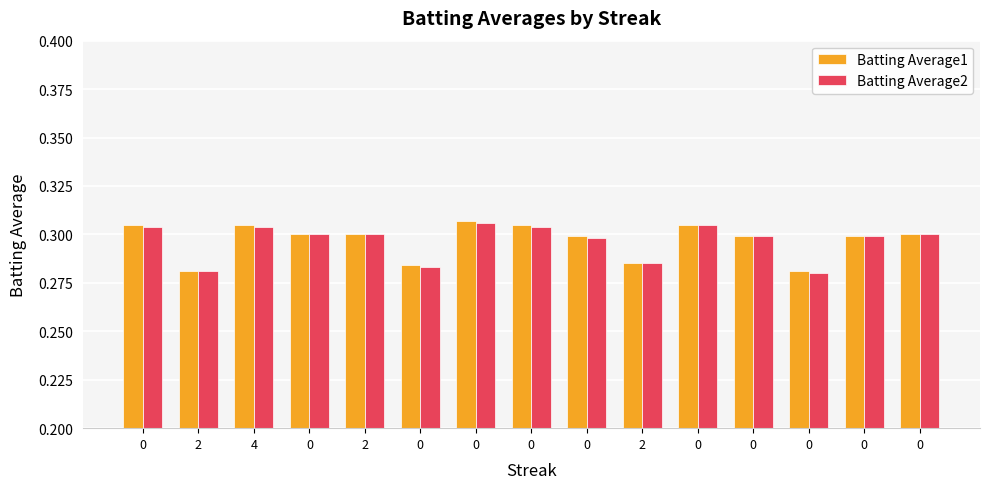

Rank the series by their average value, from lowest to highest.

Batting Average2, Batting Average1